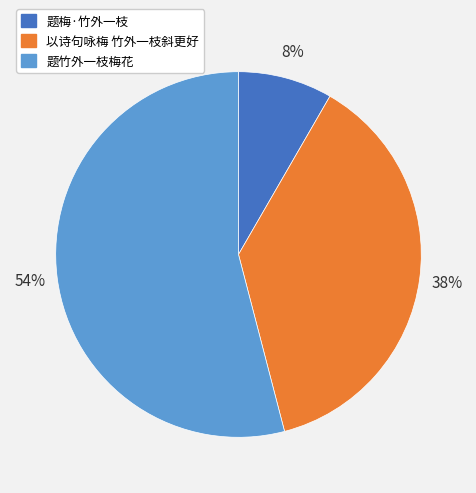

Is the sum of 题梅·竹外一枝 and 题竹外一枝梅花 greater than half?

Yes